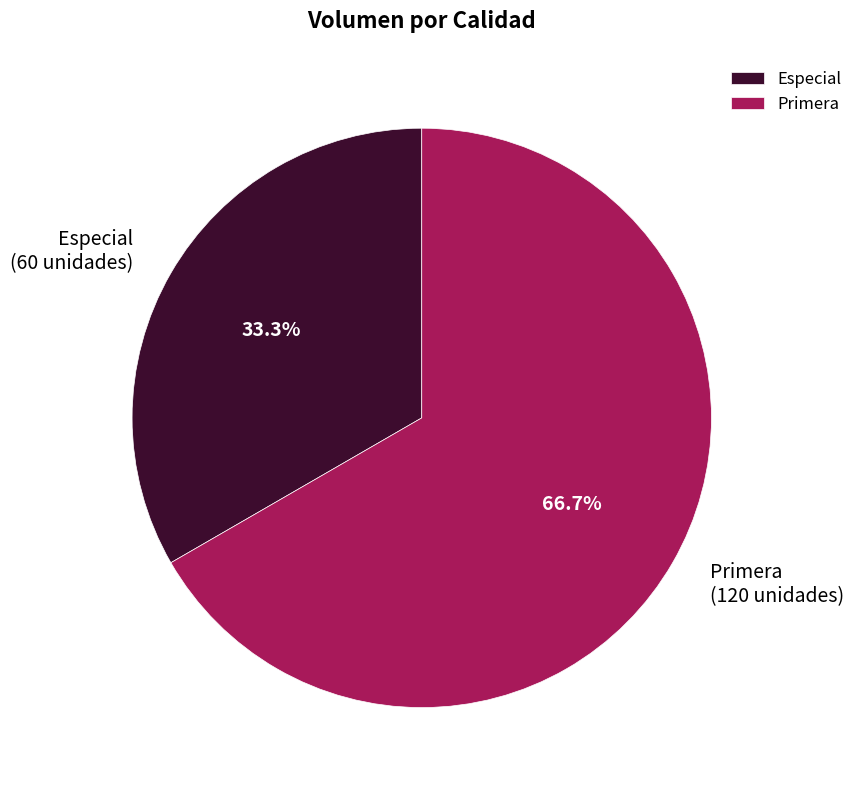

Which category accounts for the majority?

Primera